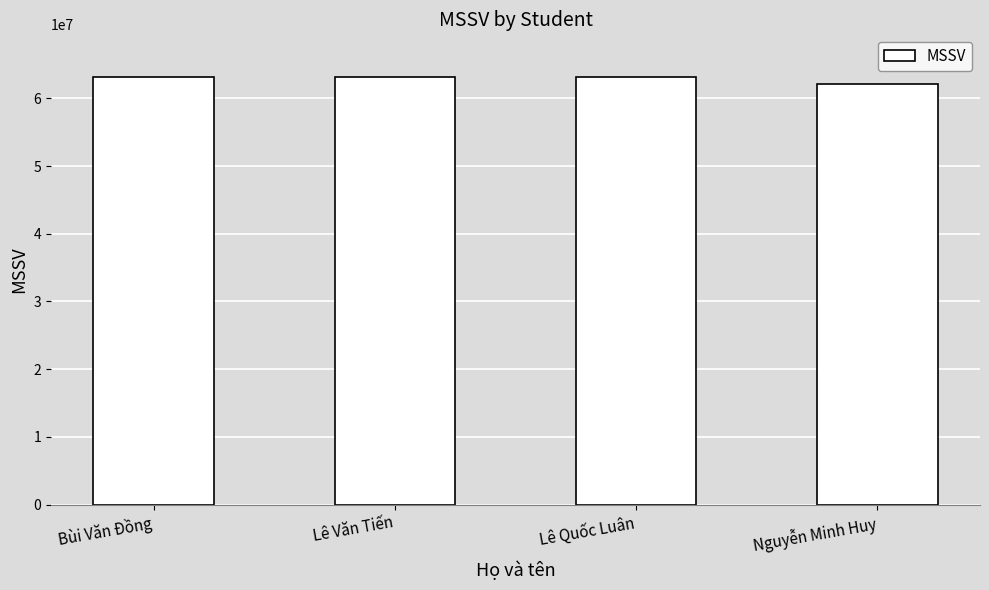

How many values are below 63132681?

2